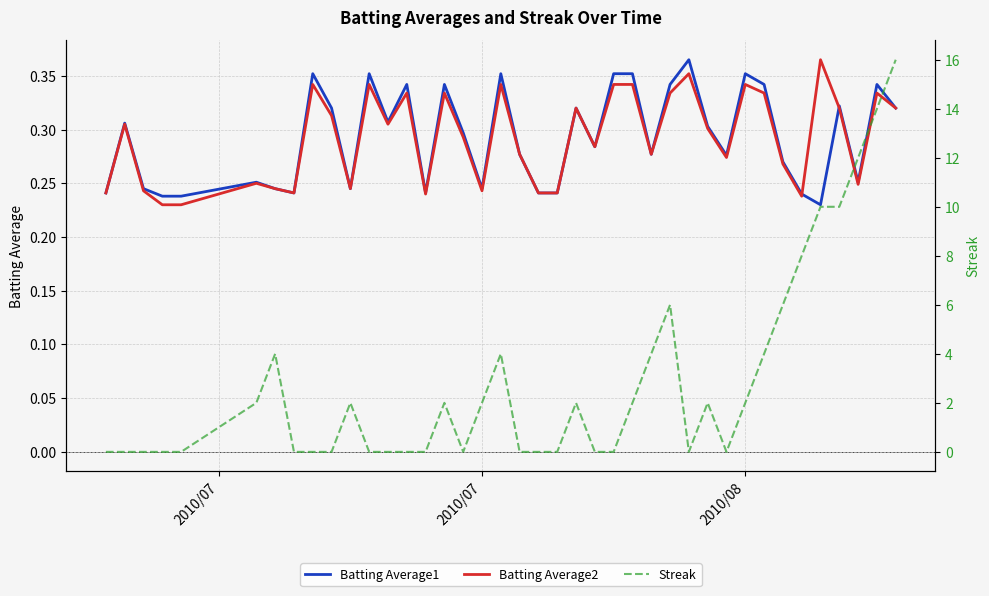

Is it true that Batting Average2 equals 0.4 at 2010/07?

False